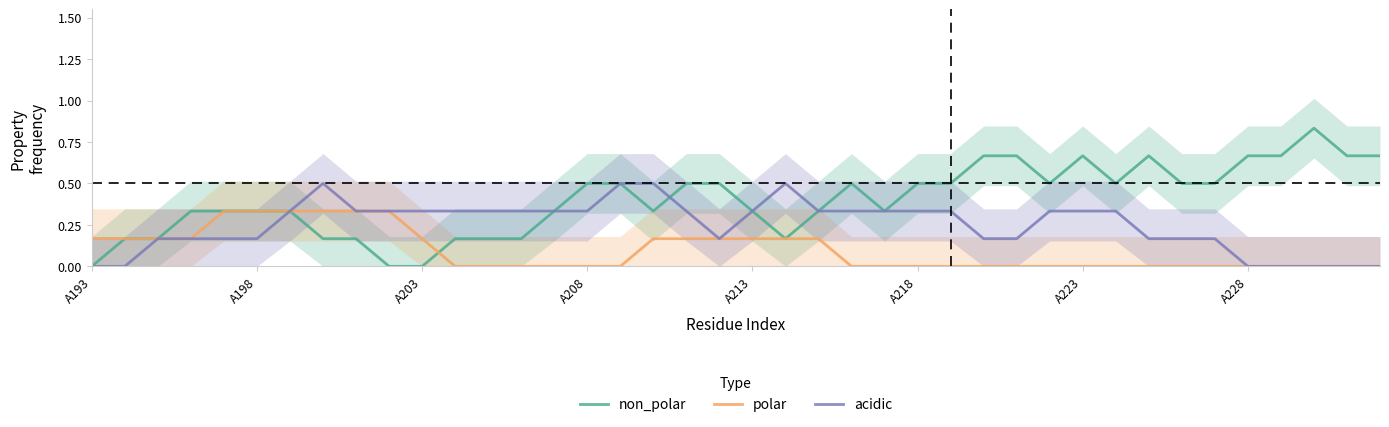

What is the difference between the maximum and minimum values in the acidic series?

0.5